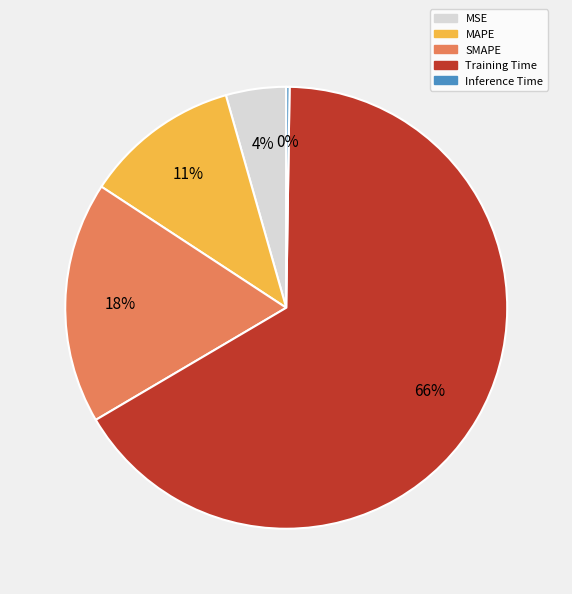

Which category has the biggest portion of the pie?

Training Time